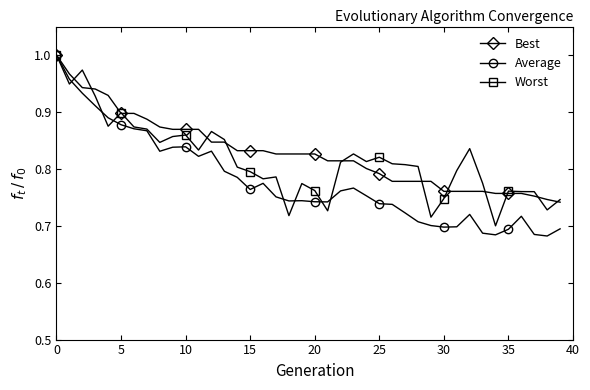

Where do Best and Worst first cross each other?

5 and 10